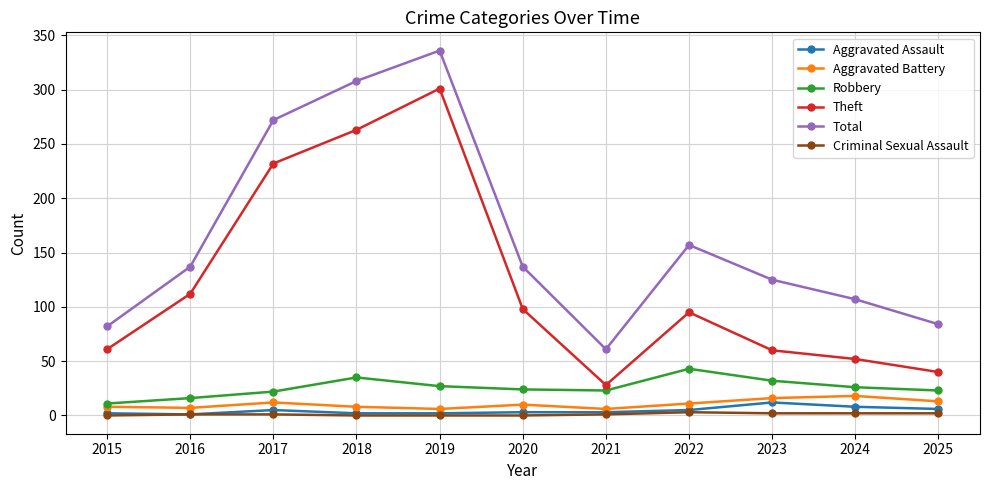

Is this an area chart (filled region under the line)?

No